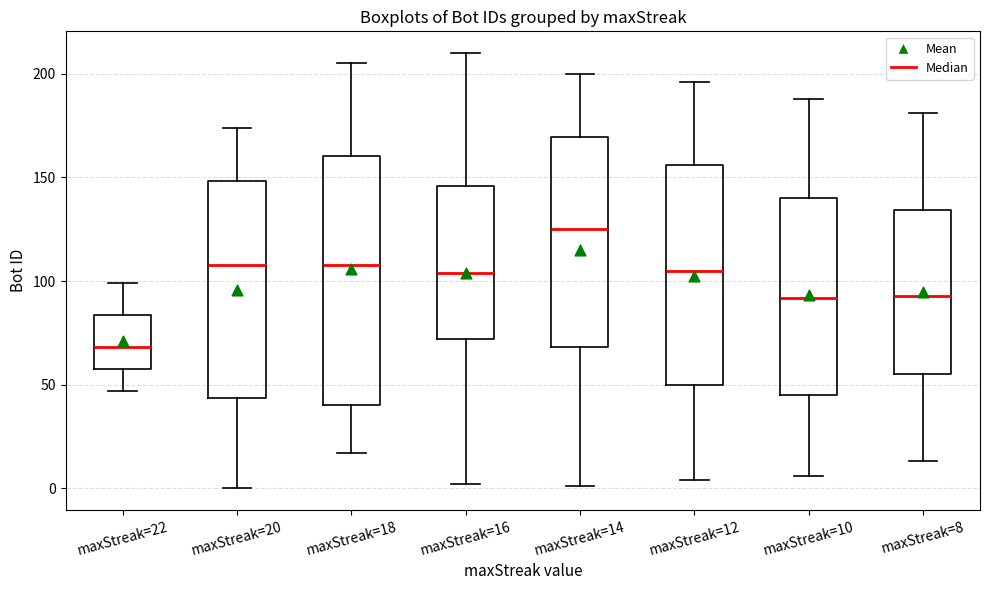

Reading left to right, read every box against the y-axis: the position of its median line, the range the box covers, and the ends of its whiskers. The values are not printed on the chart, so give them approximately, as read against the axis.

maxStreak=22: median 70, box 60 to 85, whiskers 45 to 100
maxStreak=20: median 110, box 45 to 150, whiskers 0 to 175
maxStreak=18: median 110, box 40 to 160, whiskers 15 to 205
maxStreak=16: median 105, box 70 to 145, whiskers 0 to 210
maxStreak=14: median 125, box 70 to 170, whiskers 0 to 200
maxStreak=12: median 105, box 50 to 155, whiskers 5 to 195
maxStreak=10: median 90, box 45 to 140, whiskers 5 to 190
maxStreak=8: median 95, box 55 to 135, whiskers 15 to 180